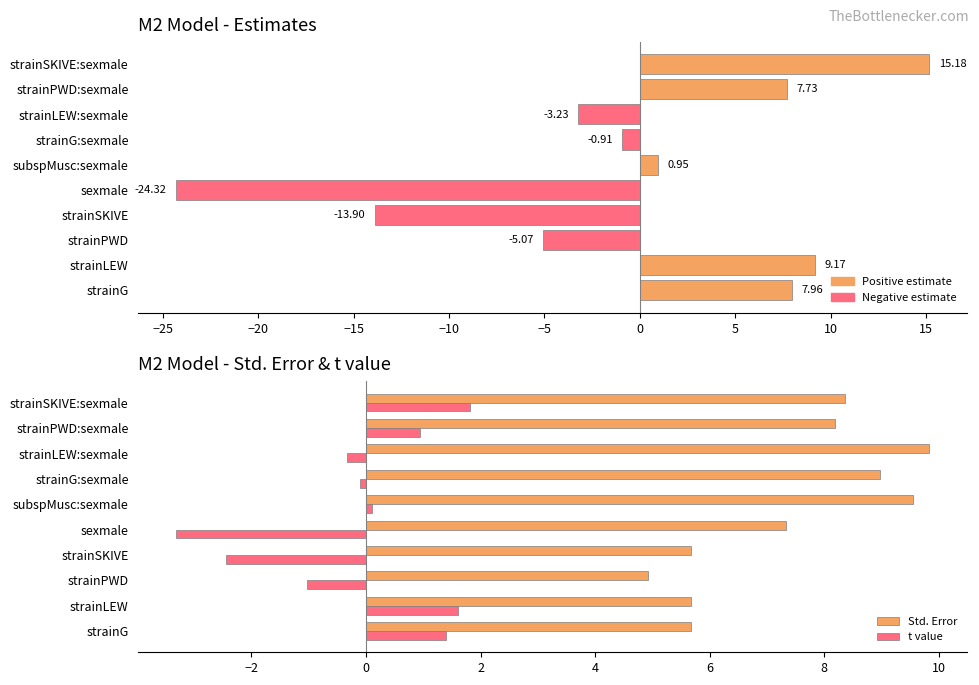

What position from the right is strainSKIVE:sexmale?

1